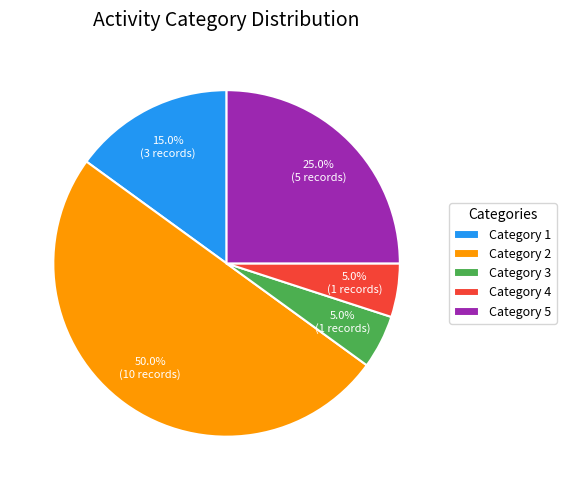

Which has a higher value, Category 4 or Category 5?

Category 5